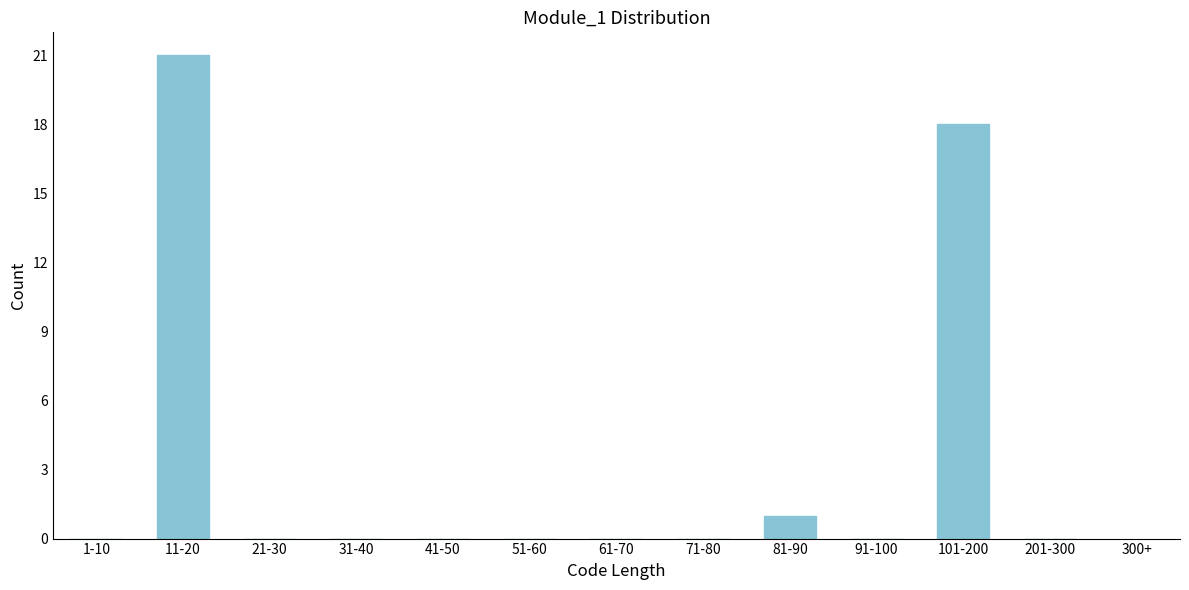

Reading left to right, what are all the values shown in this chart?

1-10=0	11-20=21	21-30=0	31-40=0	41-50=0	51-60=0	61-70=0	71-80=0	81-90=1	91-100=0	101-200=18	201-300=0